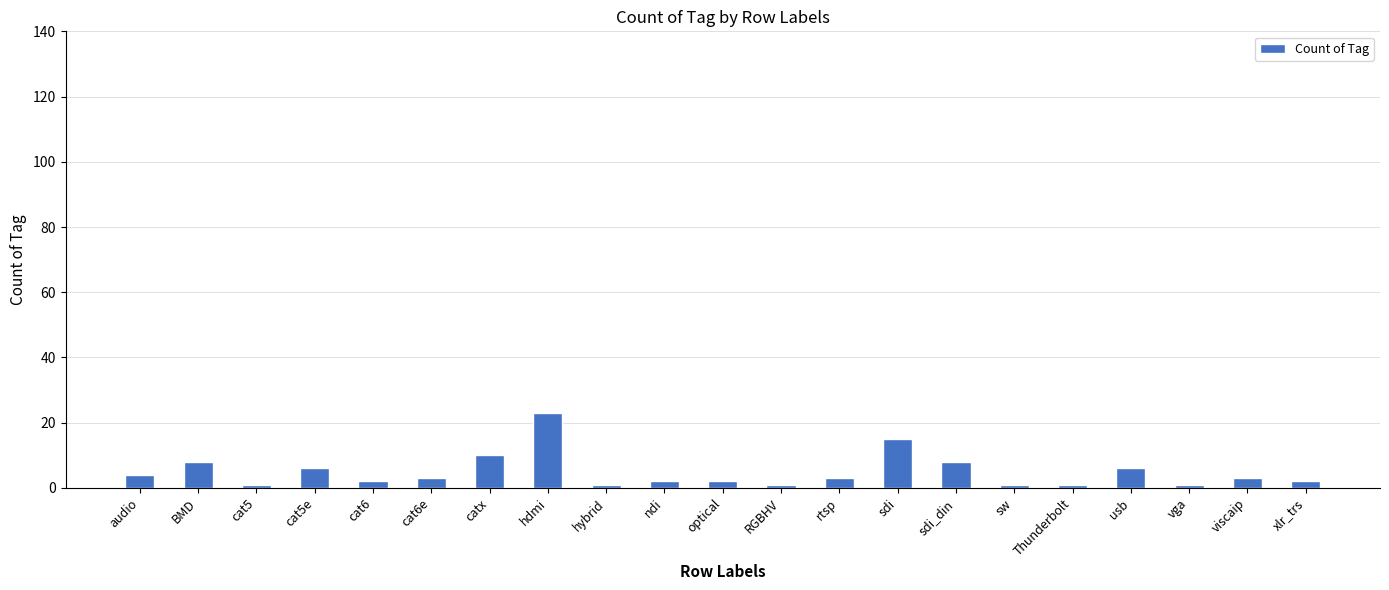

What is the sum of all values?

103